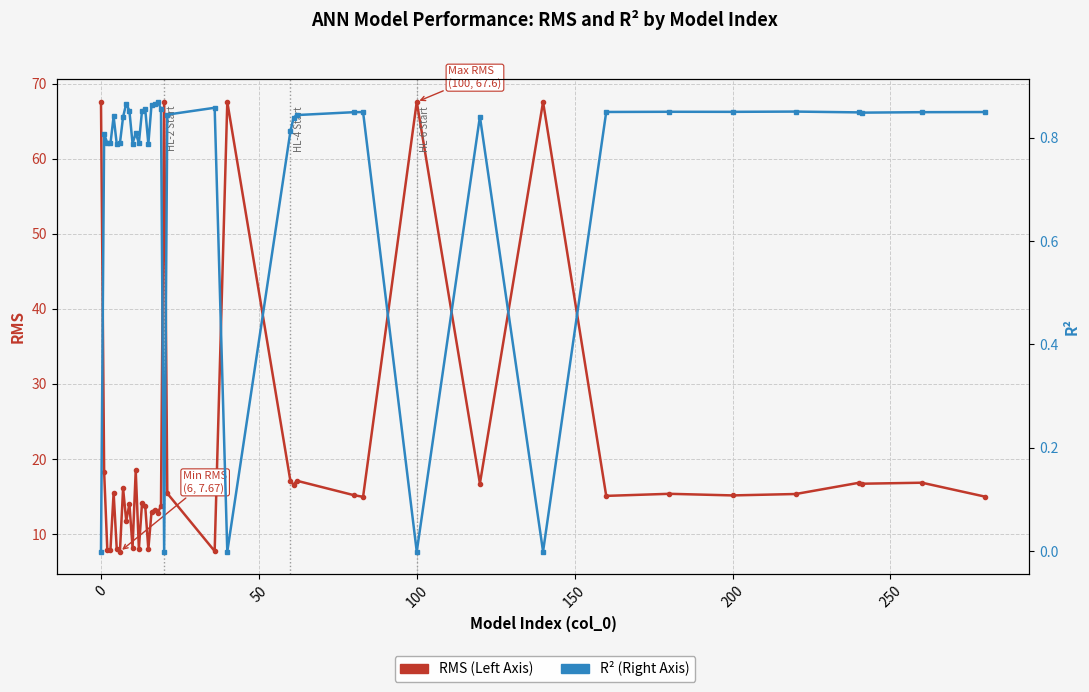

Is the value of RMS at 10 greater than the value of R² at 18?

Yes